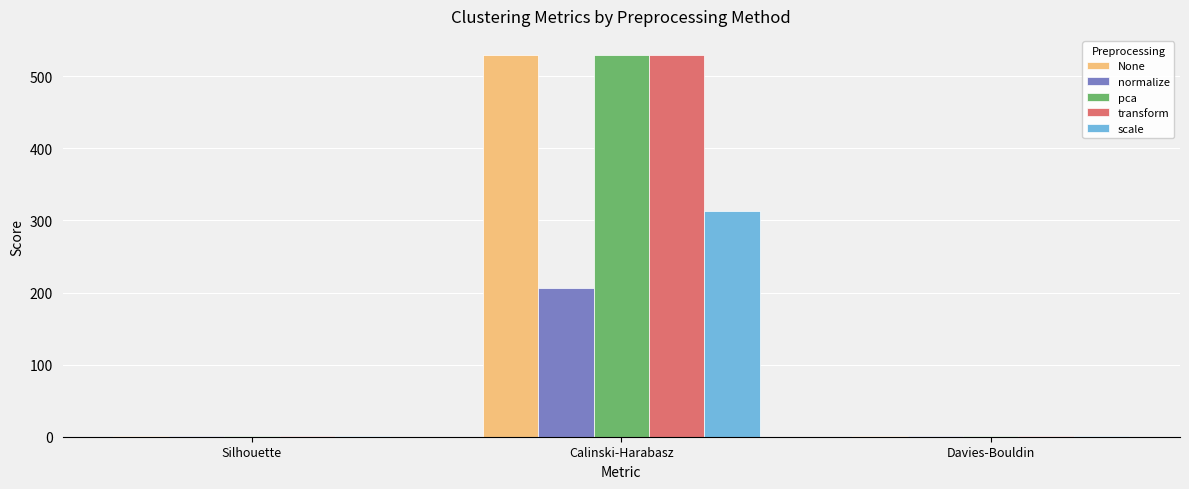

What is the total value across all series at Calinski-Harabasz?

2107.3